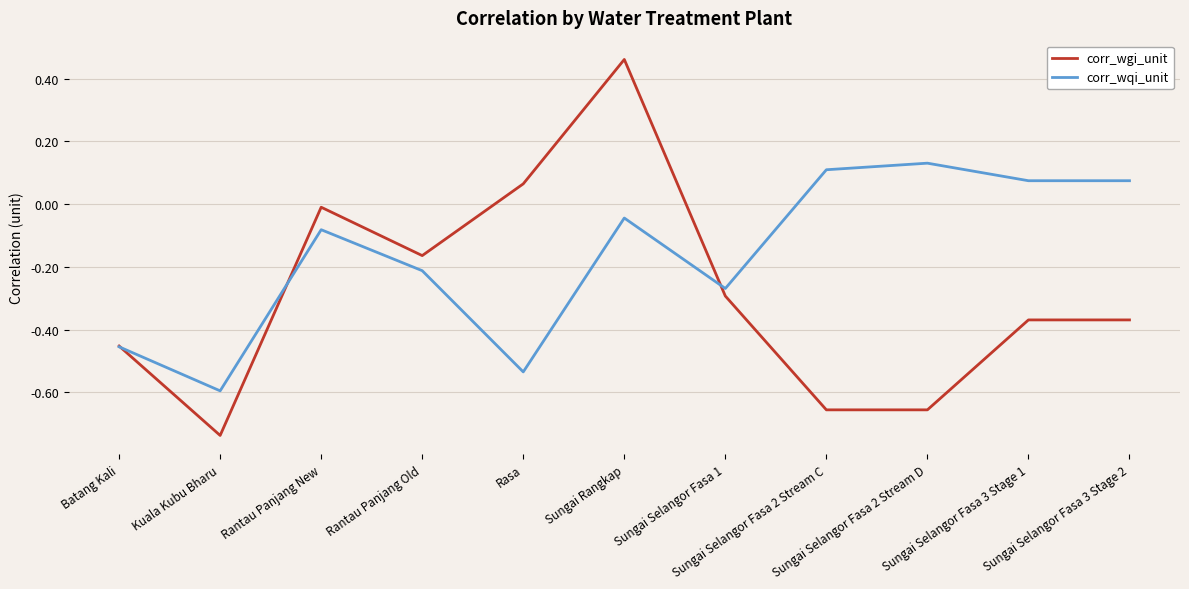

How many values in corr_wgi_unit are below zero?

9